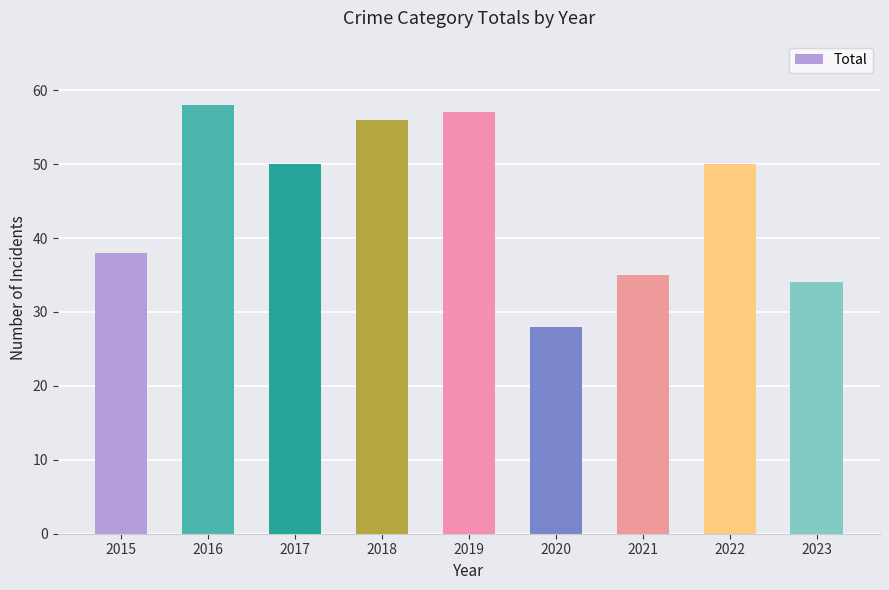

What is the value of the 5th bar from the left?

57